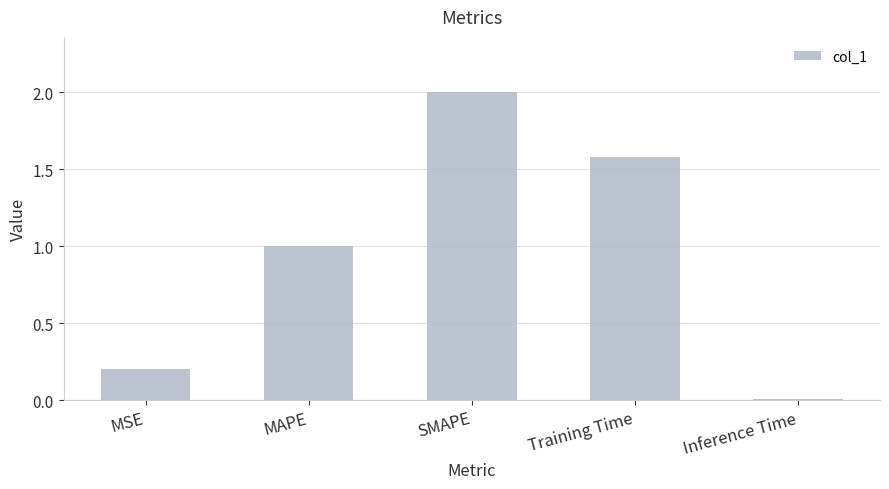

List the labels in order of value, largest first.

SMAPE, Training Time, MAPE, MSE, Inference Time